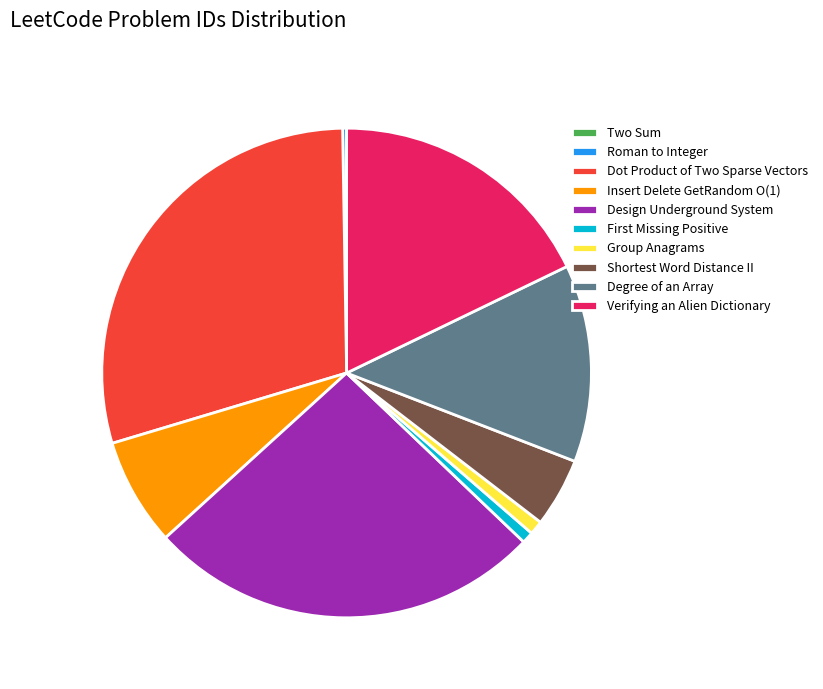

Is there a majority slice in this chart?

No